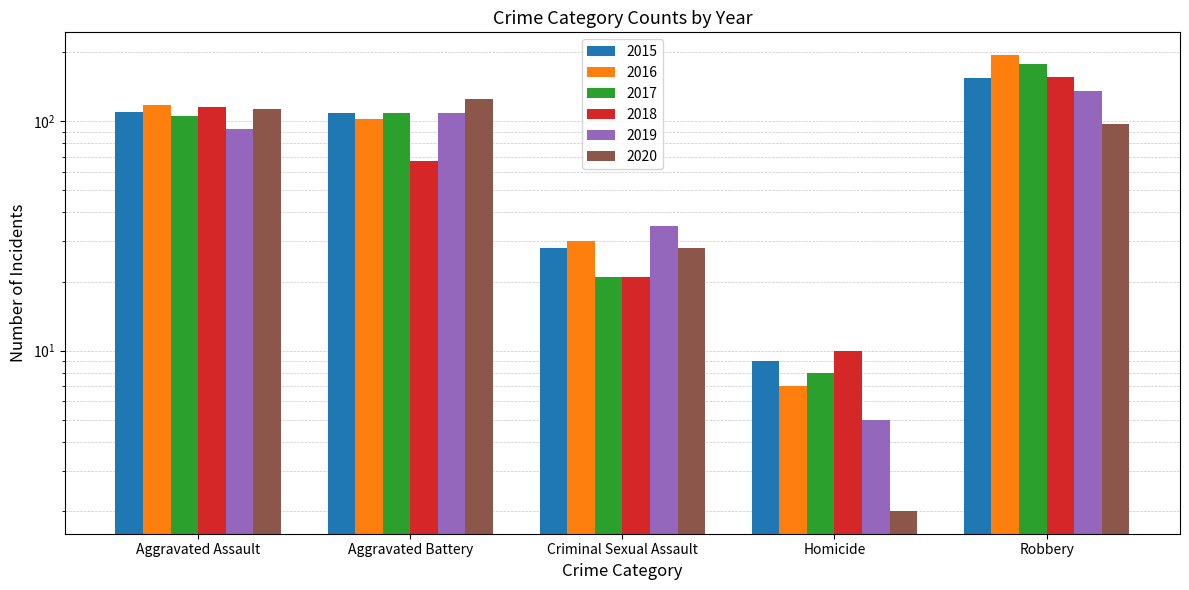

Which label corresponds to the smallest value in the chart?

Homicide